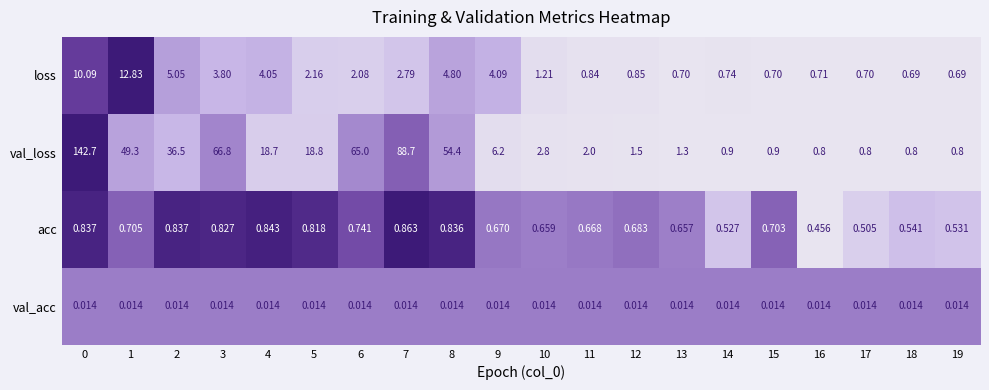

Rank the series by their maximum value, from lowest to highest.

val_acc, acc, loss, val_loss